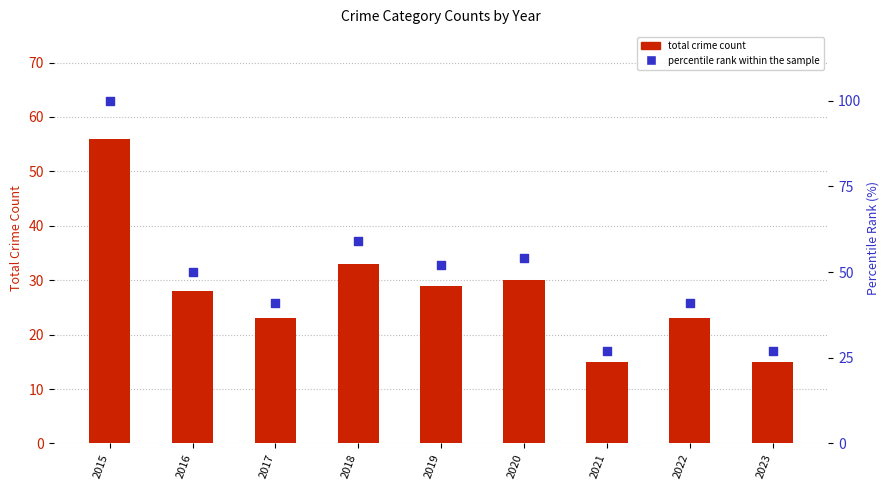

What are all the series names shown in the legend?

total crime count, percentile rank within the sample